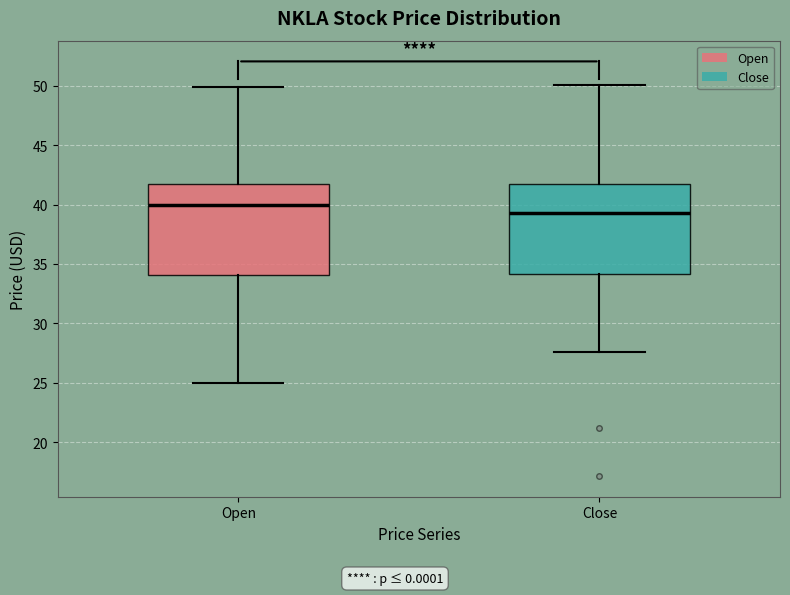

Reading left to right, transcribe this box plot: for each box, give where its median line is, the range the box spans, and where its two whiskers end, as read against the y-axis. The values are not printed on the chart, so give them approximately, as read against the axis.

Open: median 40.0, box 34.0 to 41.5, whiskers 25.0 to 50.0
Close: median 39.5, box 34.0 to 42.0, whiskers 27.5 to 50.0